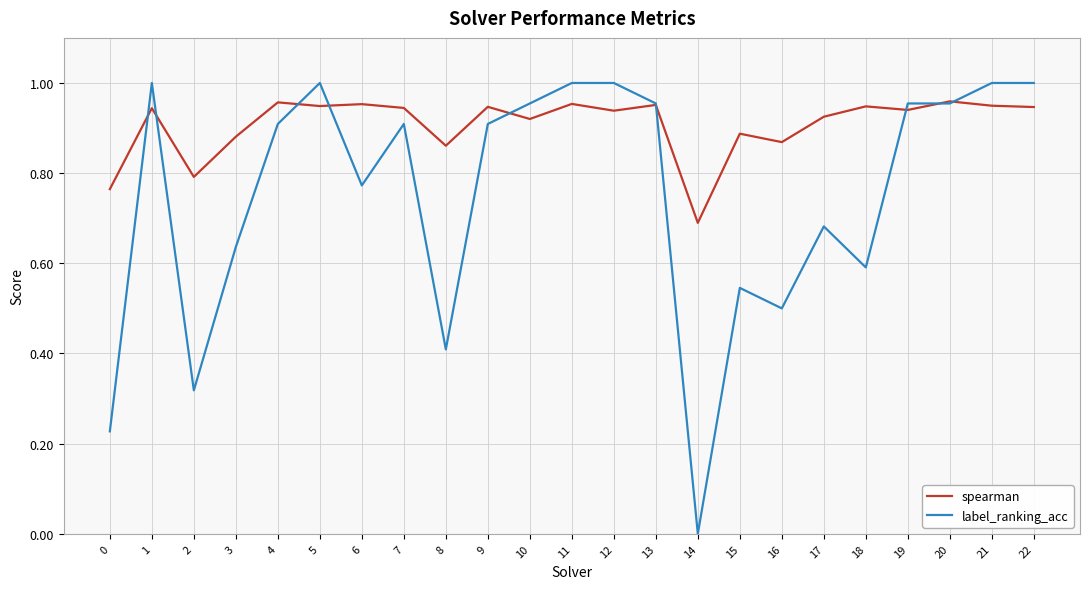

Which category has the lowest value across all series?

14